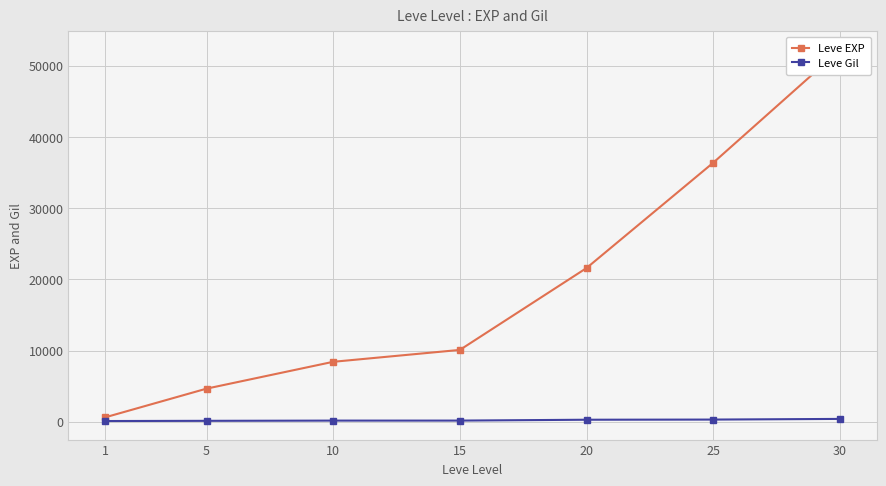

List the labels in order of Leve Gil value, largest first.

30, 25, 20, 15, 10, 5, 1